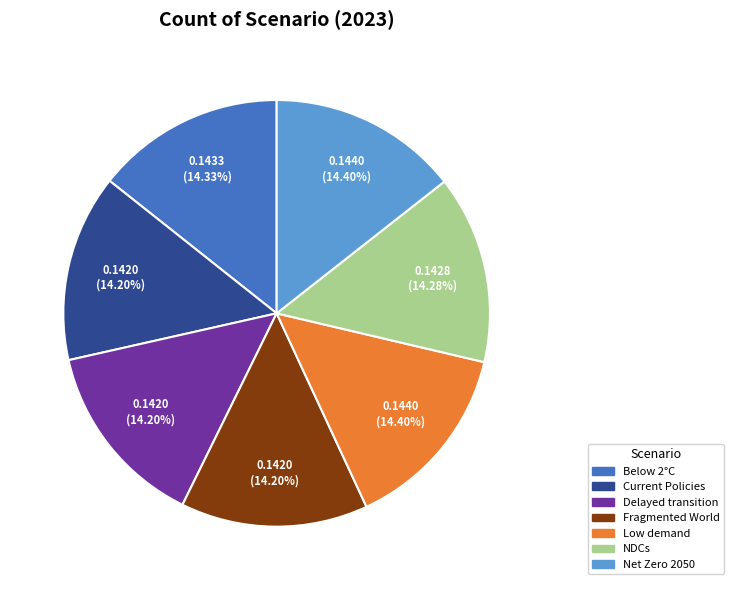

How many segments does this pie chart have?

7